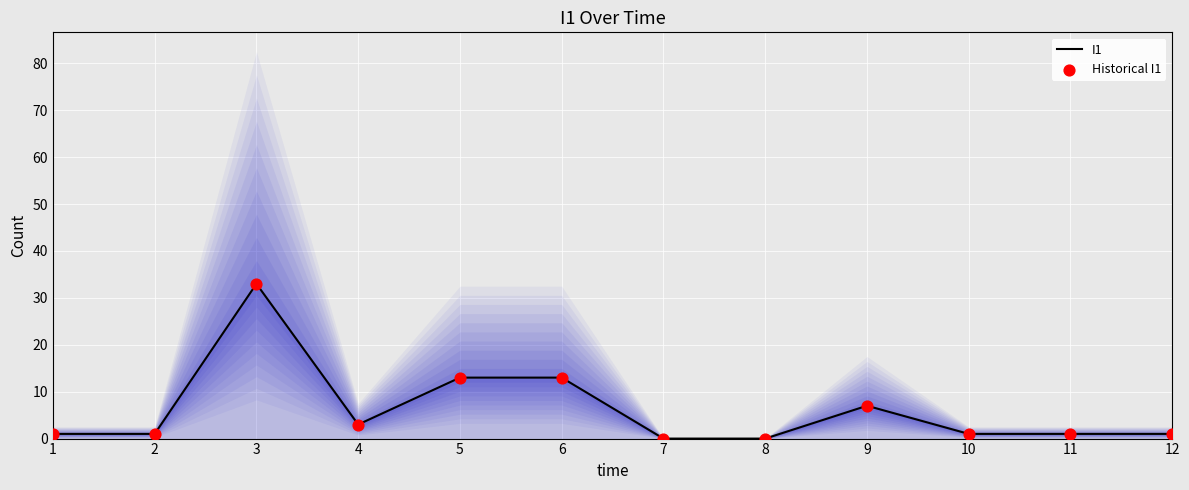

Which series contains the lowest Y value?

I1